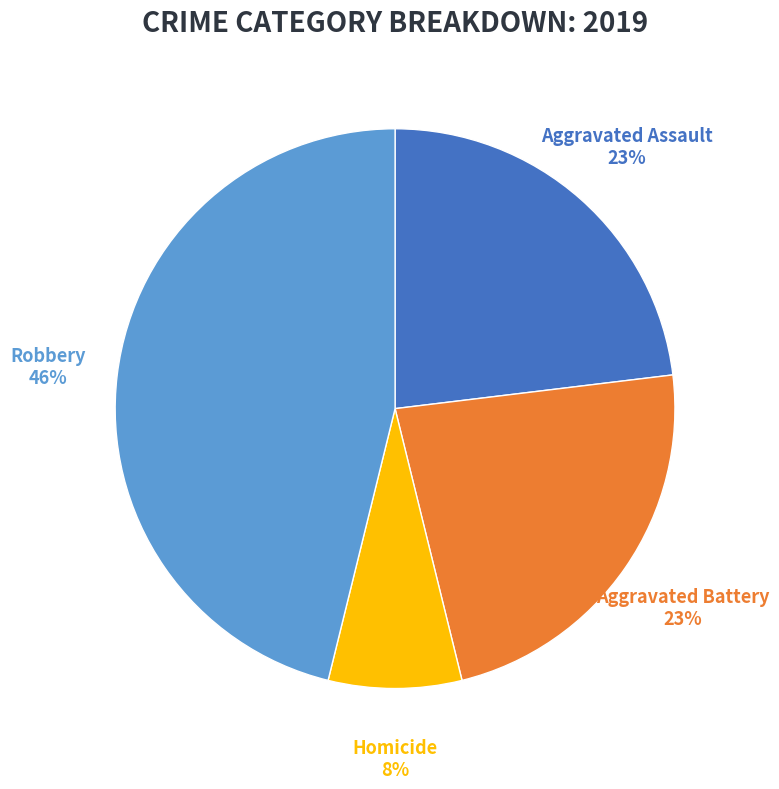

What is the smallest slice in the pie chart?

Homicide